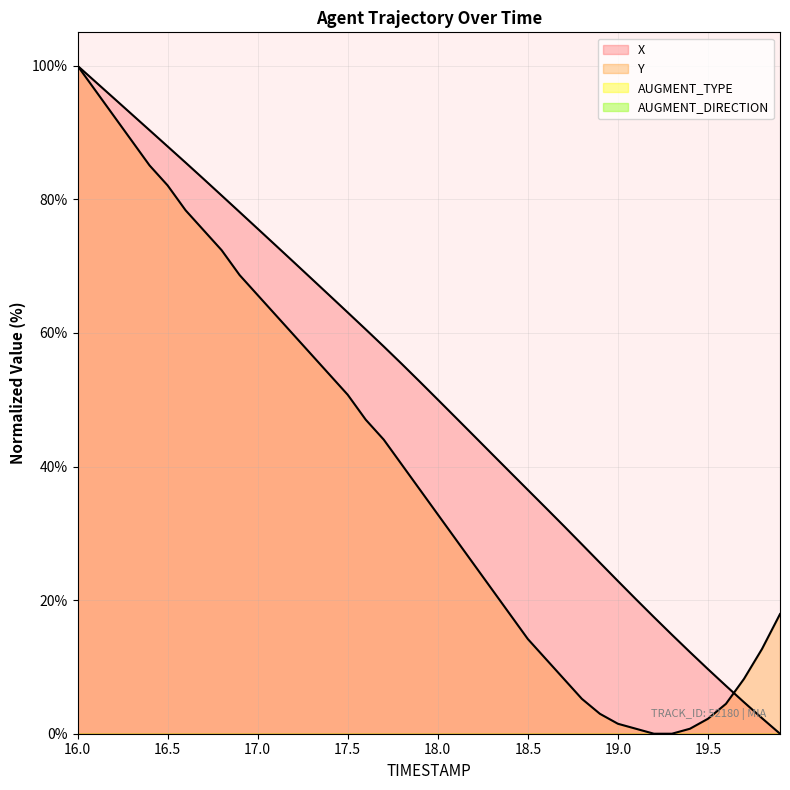

What is the sum of the Y values at 16.2 and 18.4?

110.4